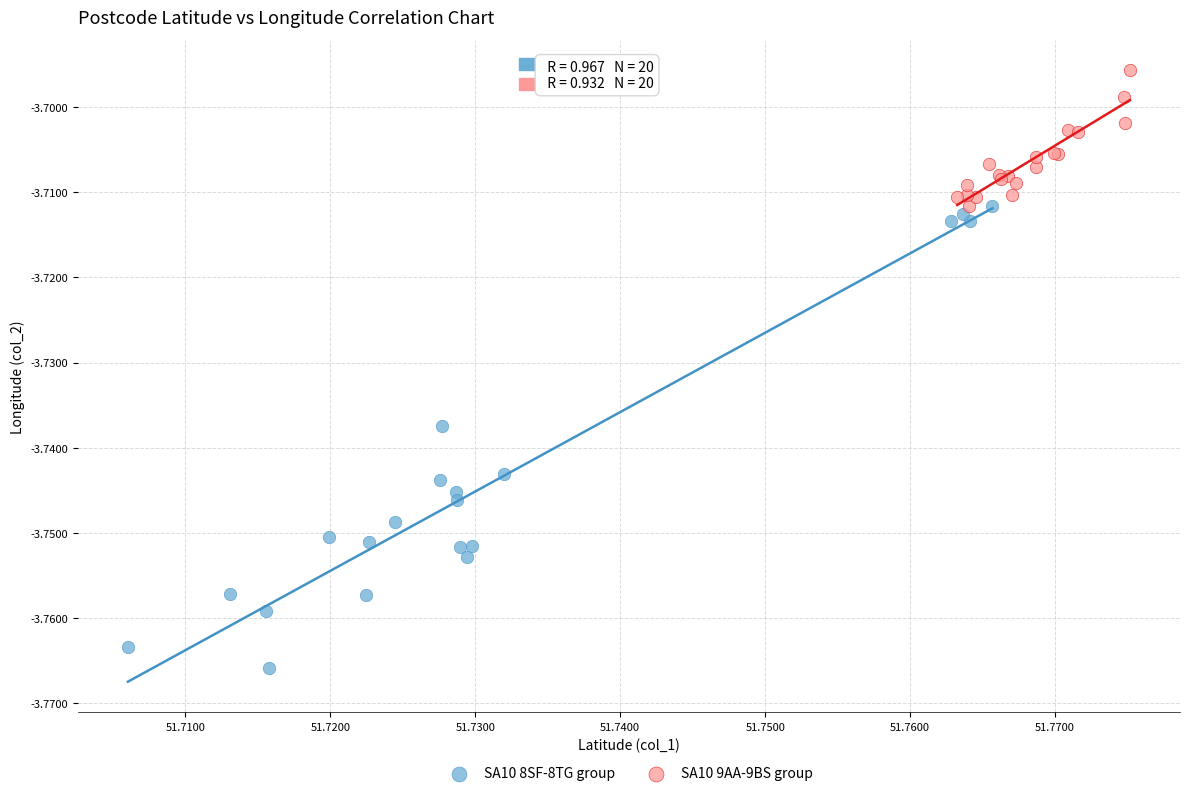

Which series has the largest Y range (max minus min)?

SA10 8SF-8TG group